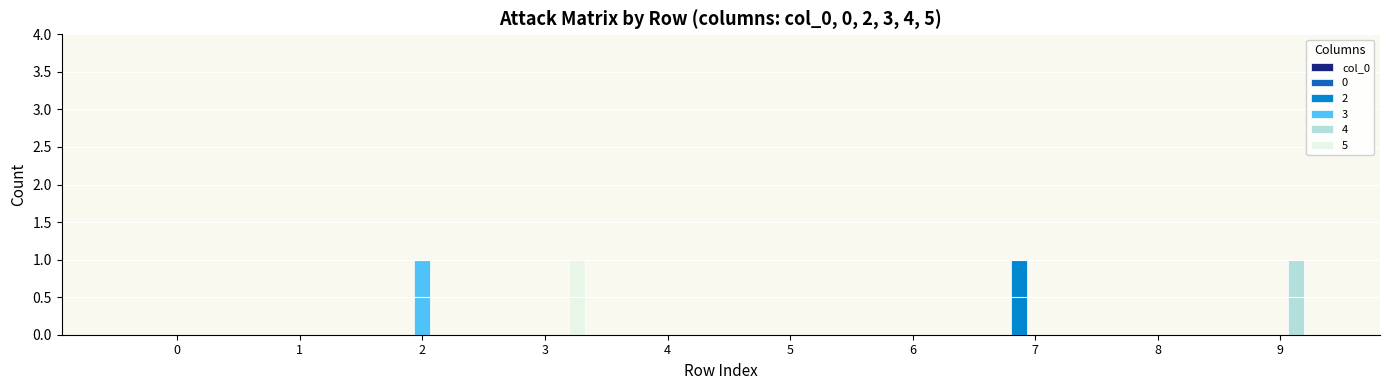

How many data points does each series have?

10